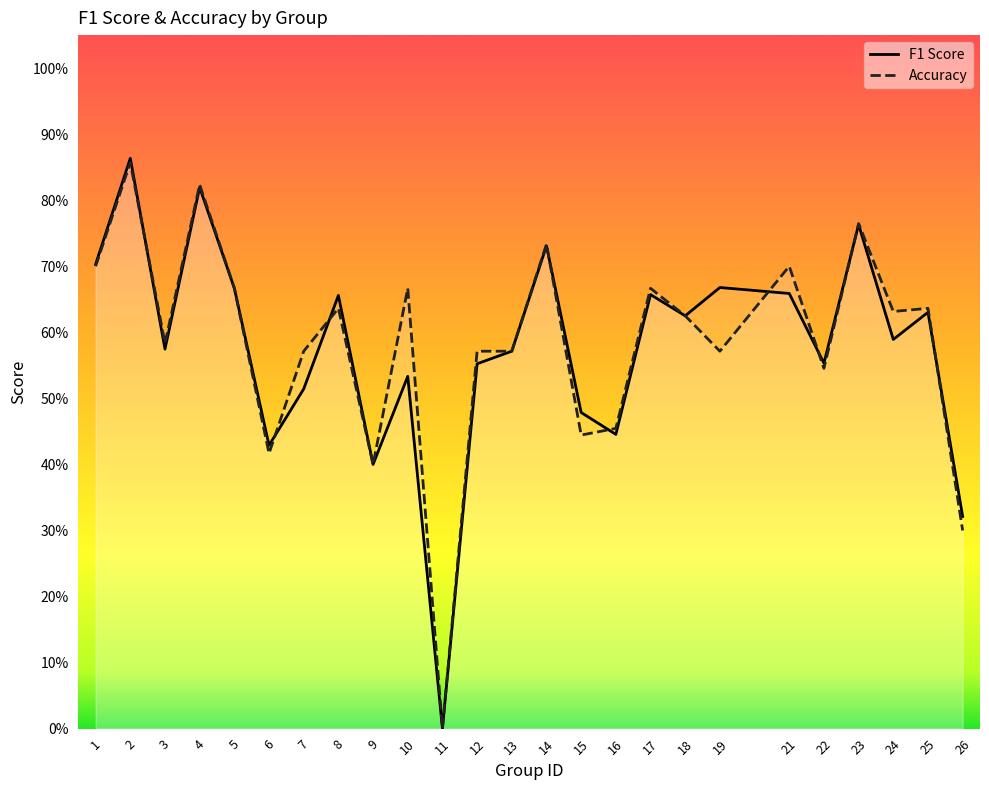

How many data points in f1 are above 0?

24